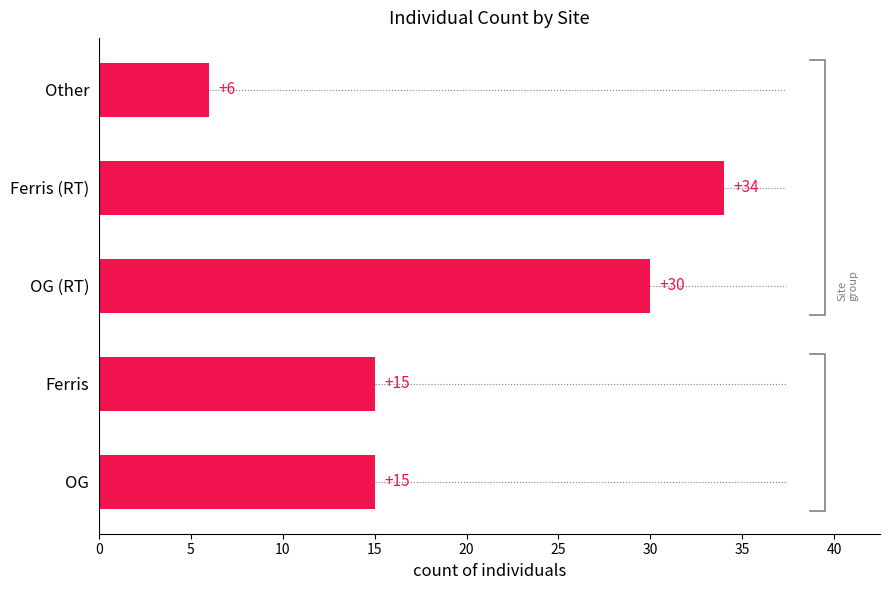

How many bars are there in total?

5